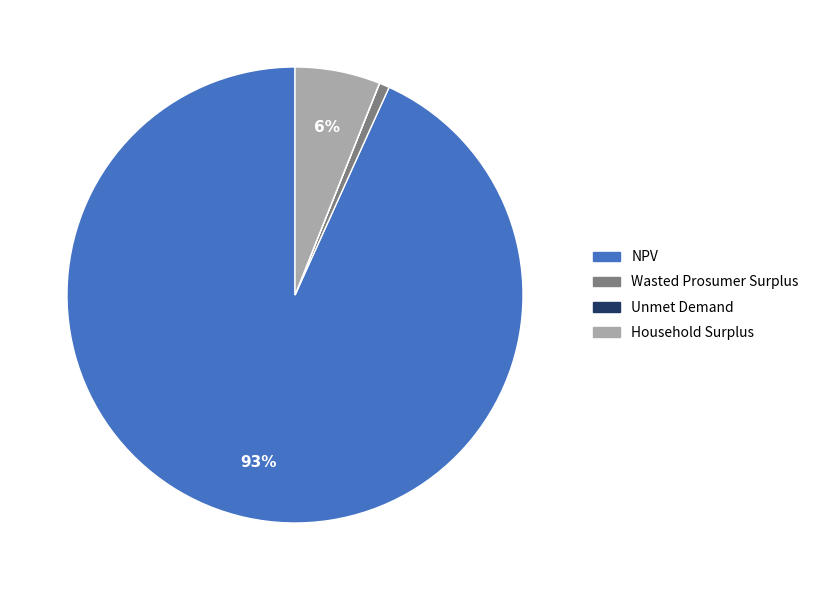

To the nearest percent, what portion does NPV represent?

93%